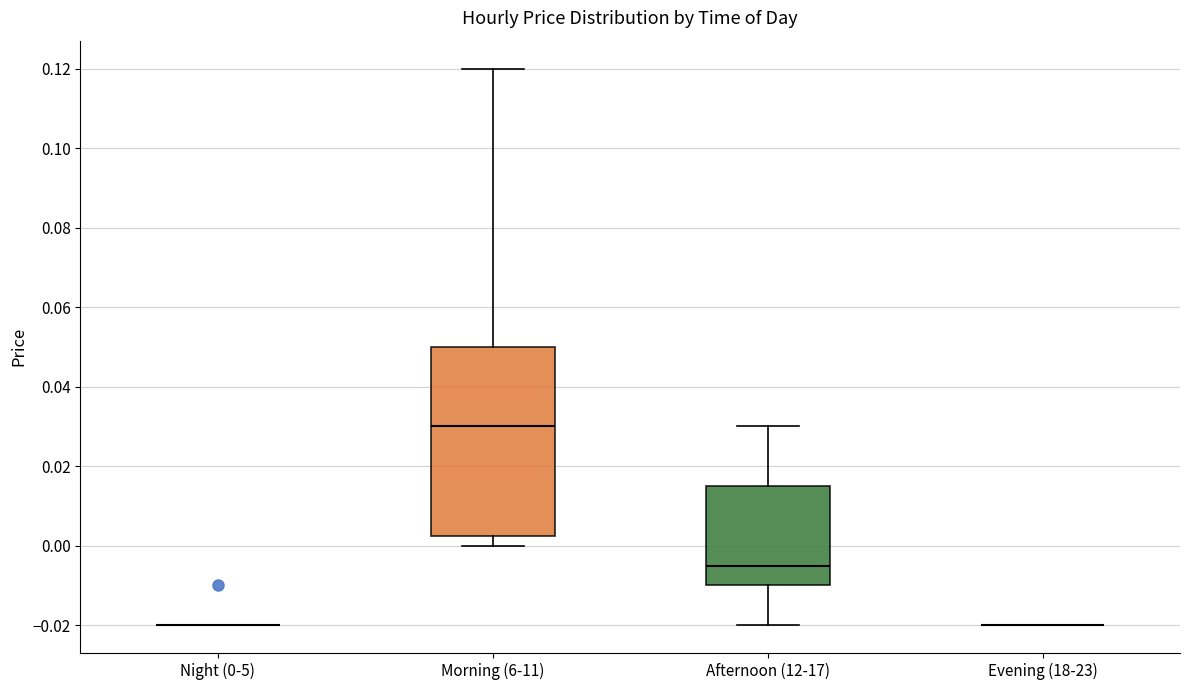

Which box is the tallest, from its lower edge to its upper edge?

Morning (6-11)